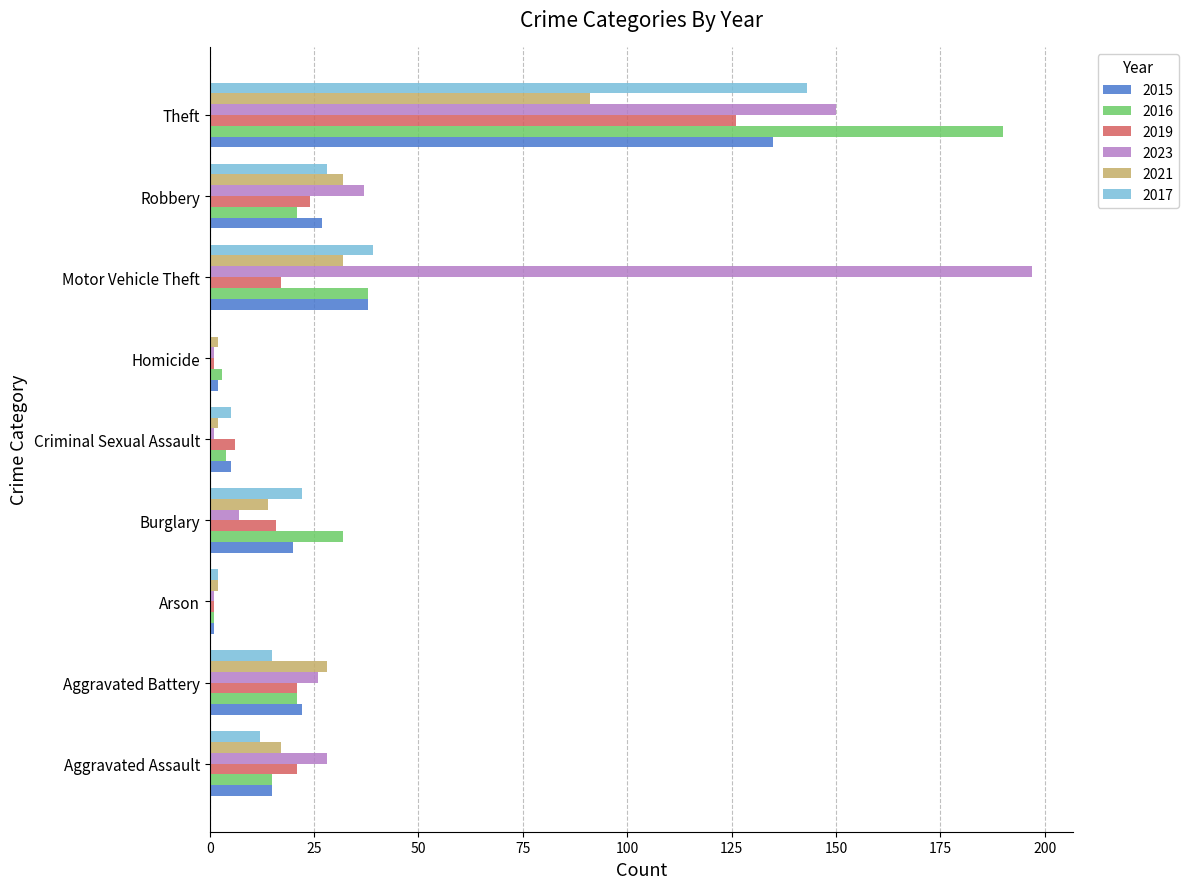

What is the total value across all series at Burglary?

111